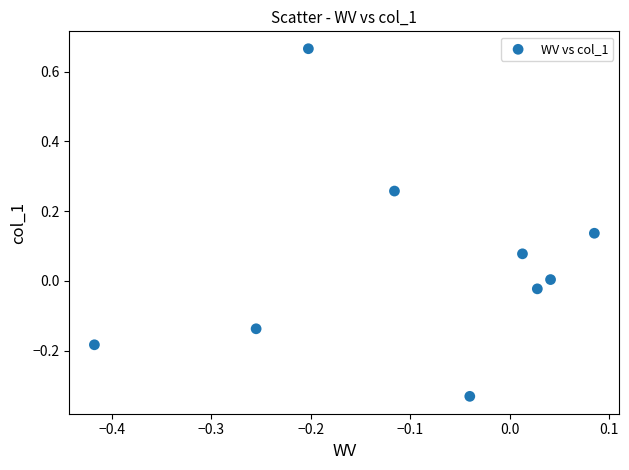

What is the range of X values (max minus min)?

0.5